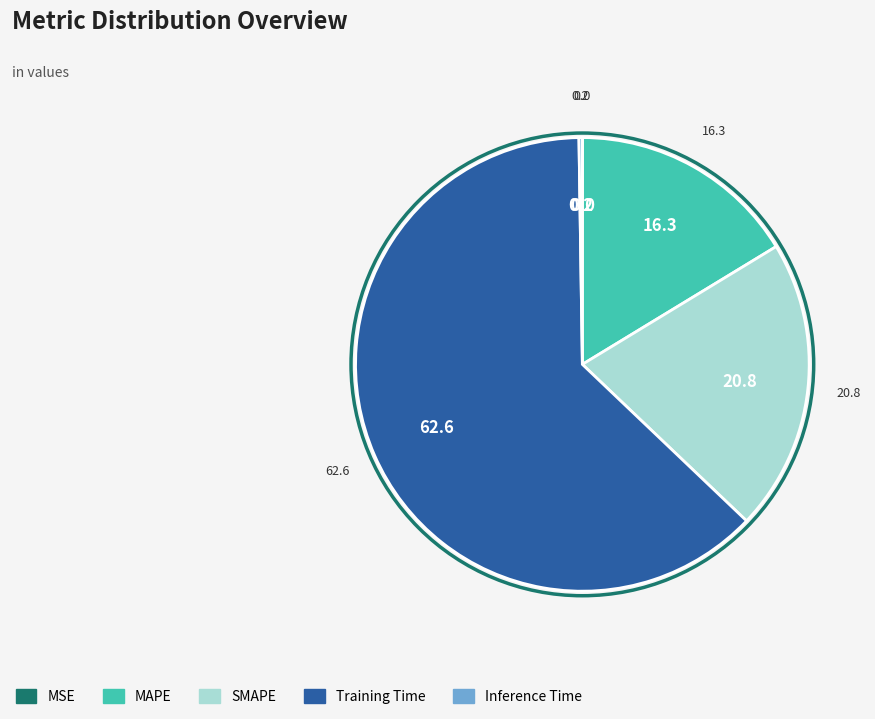

Which category has the biggest portion of the pie?

Training Time